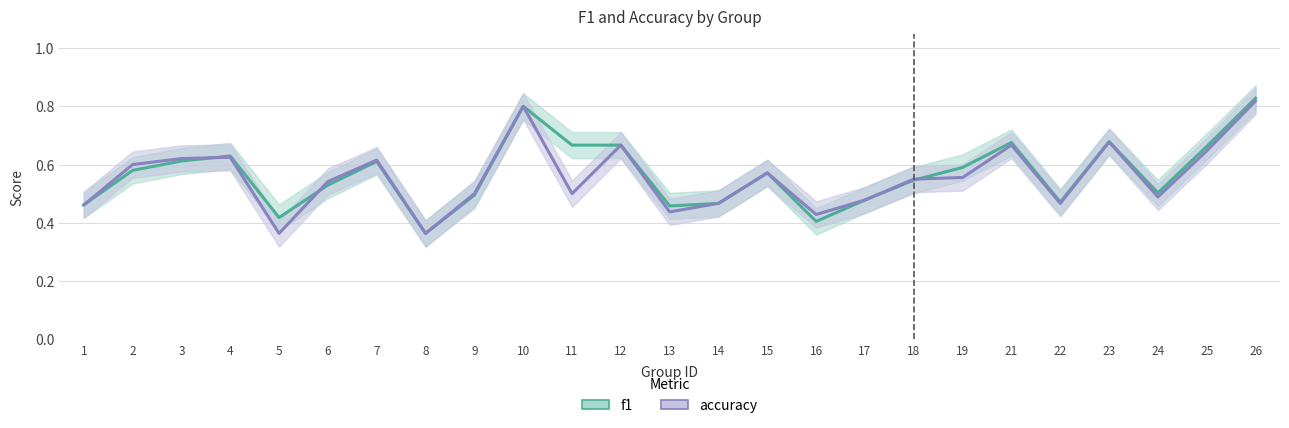

How many lines are shown in the chart?

2